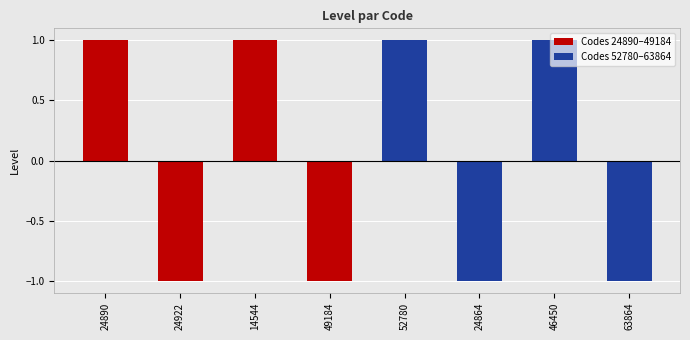

Approximately how many times larger is the value at 24890 compared to 46450?

1.0